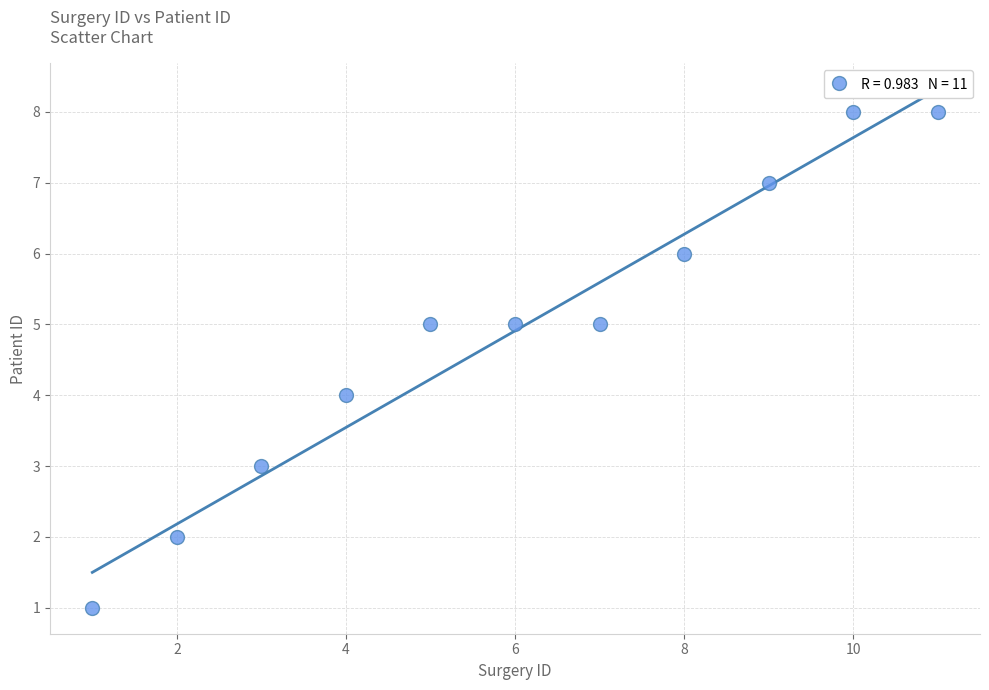

What is the average X value?

6